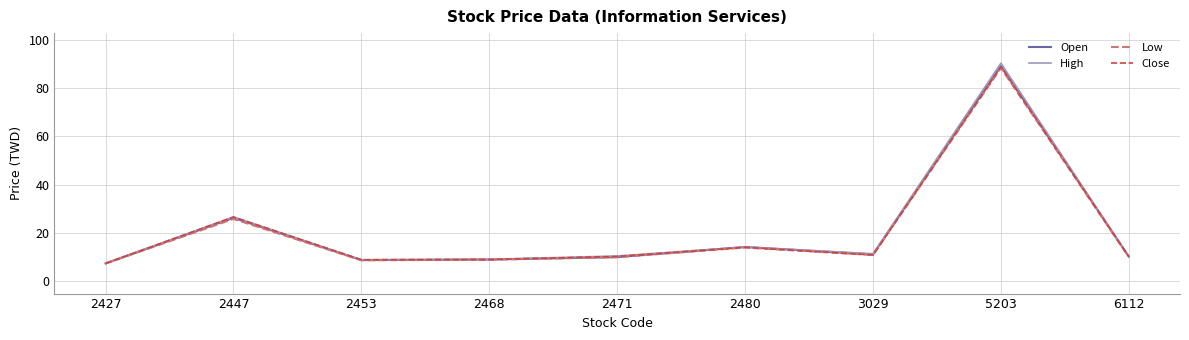

Which series has the widest spread of values?

High